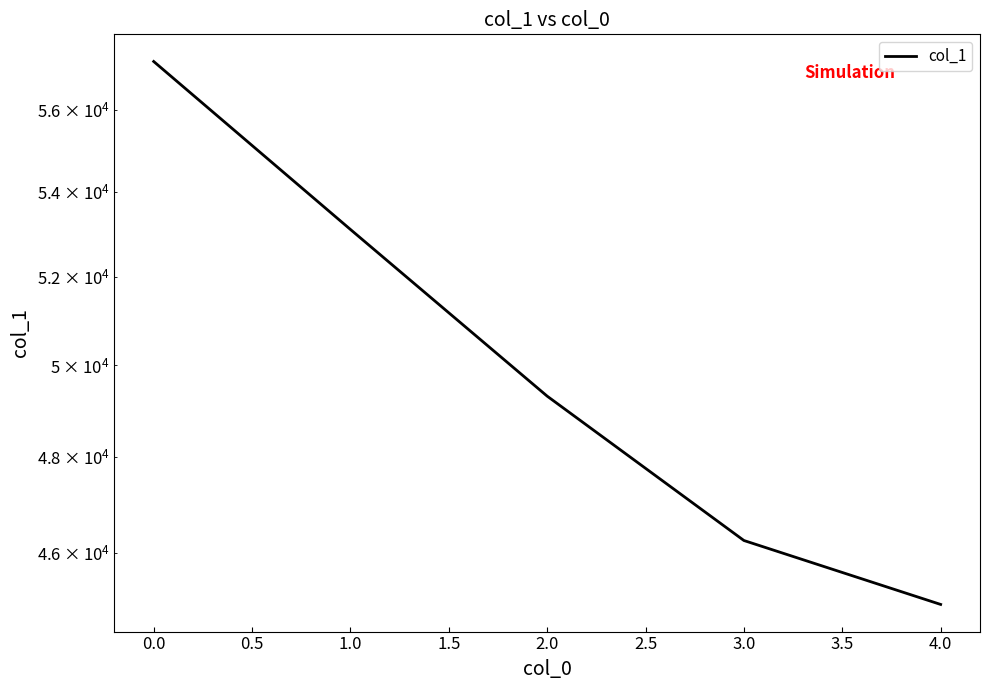

Between 4.0 and 3.0, which is larger?

3.0